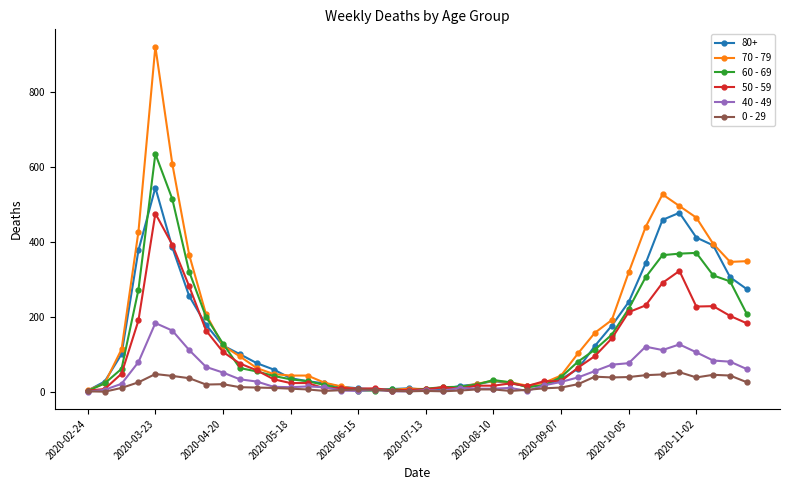

True or false: 80+ has more than 0 points higher than both neighbors.

True